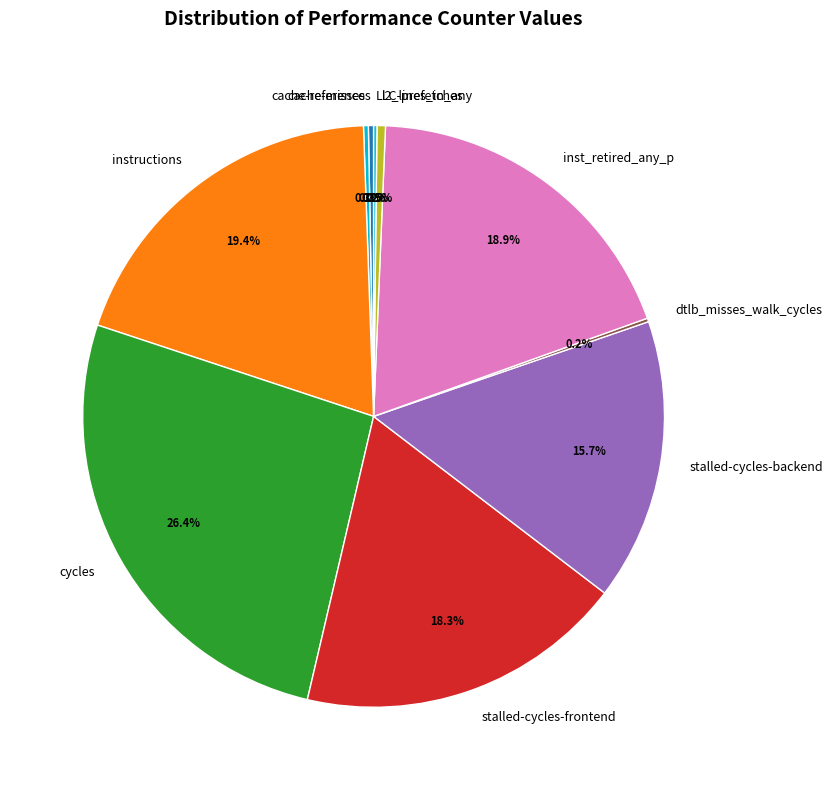

Is it true that cache-references is 14% of the pie?

False